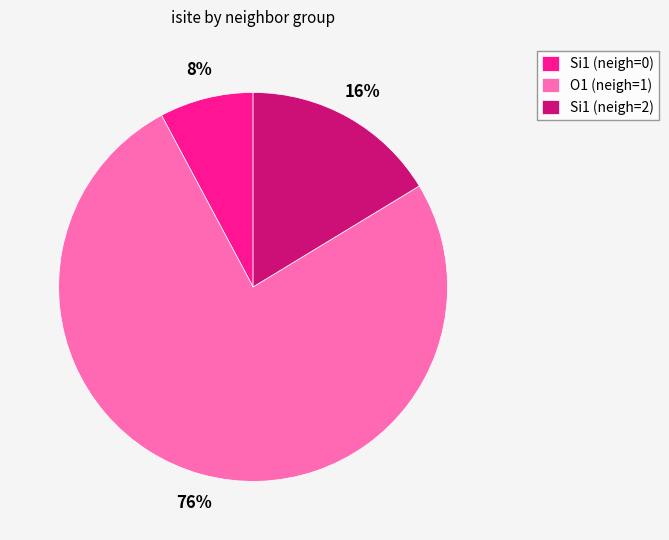

To the nearest percent, what portion does Si1 (neigh=2) represent?

16%